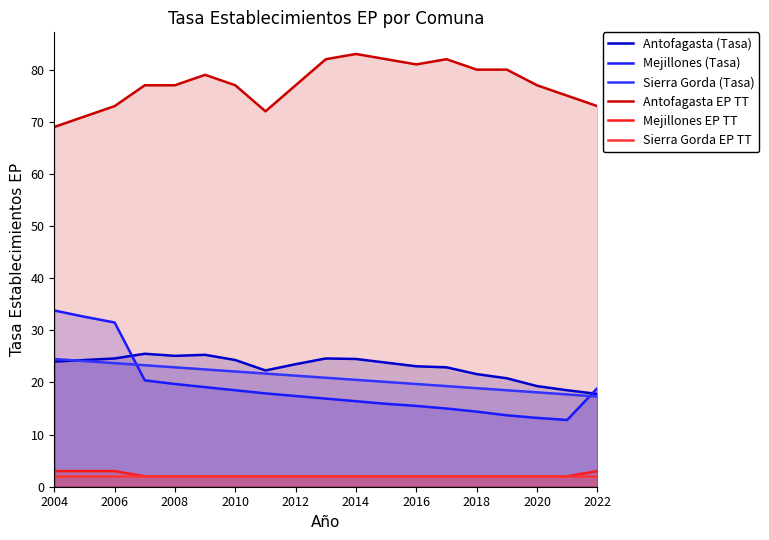

True or false: Antofagasta EP TT and Antofagasta (Tasa) intersect in this chart.

False